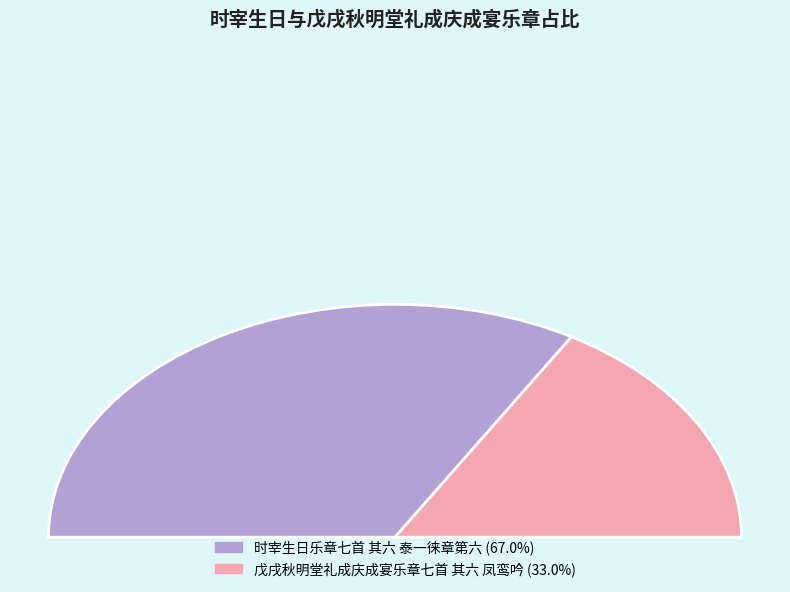

What is the smallest slice in the pie chart?

戊戌秋明堂礼成庆成宴乐章七首 其六 凤鸾吟